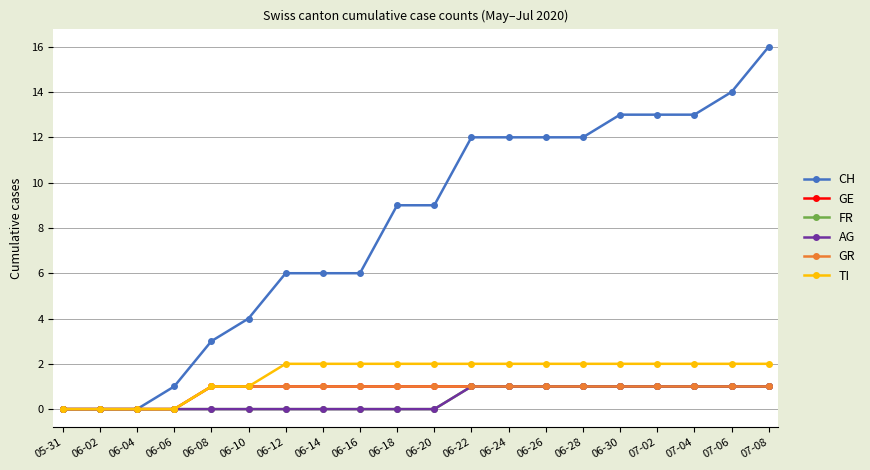

At which label does CH first exceed 9?

06-22